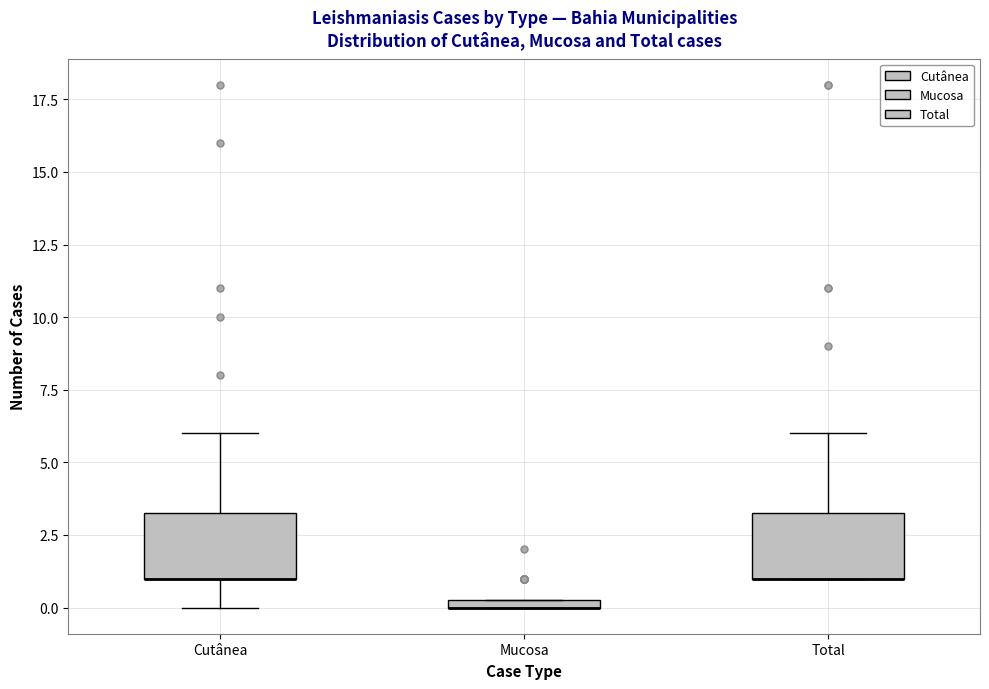

Where is the upper edge of the box for Total on the y-axis? The values are not printed on the chart, so give them approximately, as read against the axis.

3.5